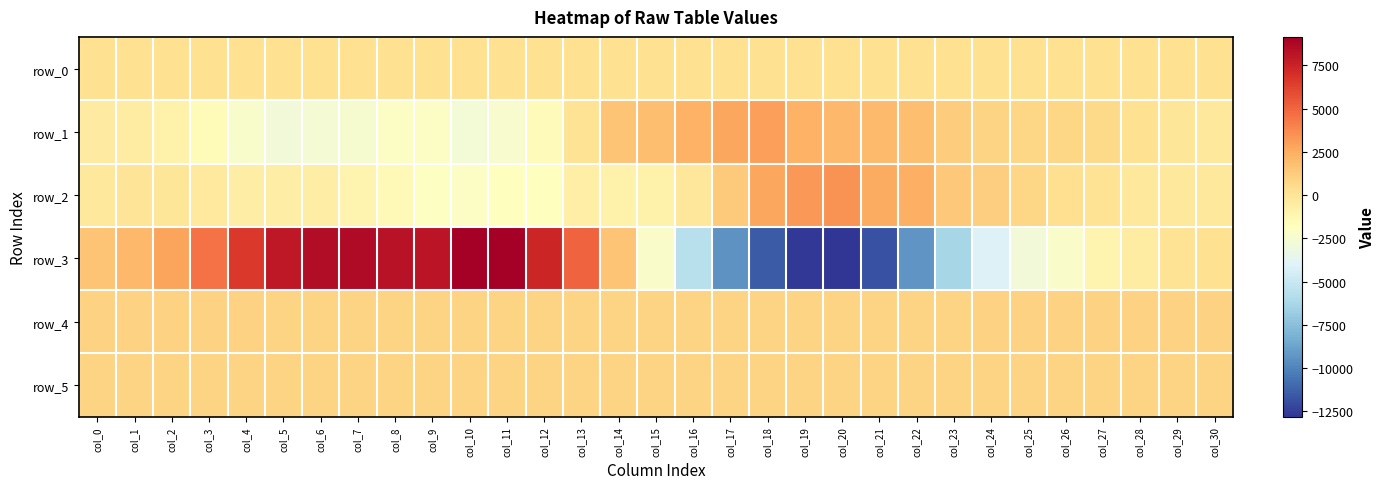

What is the total value across all series at col_18?

-3675.8